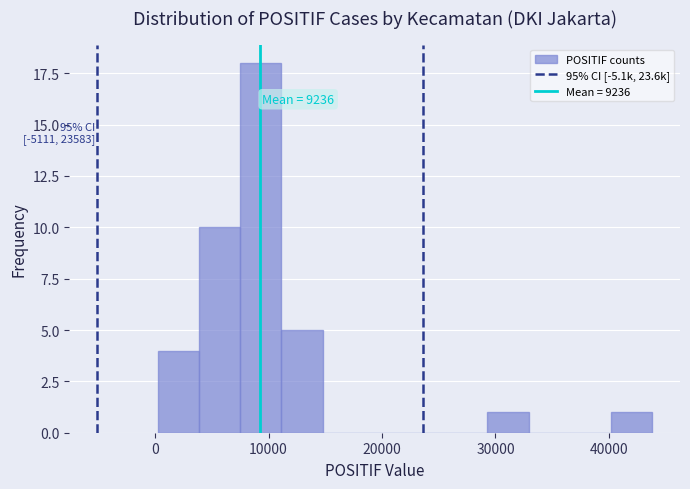

Around what value on the x-axis is the tallest bar? Give the approximate position of its centre, as read against the axis.

9000